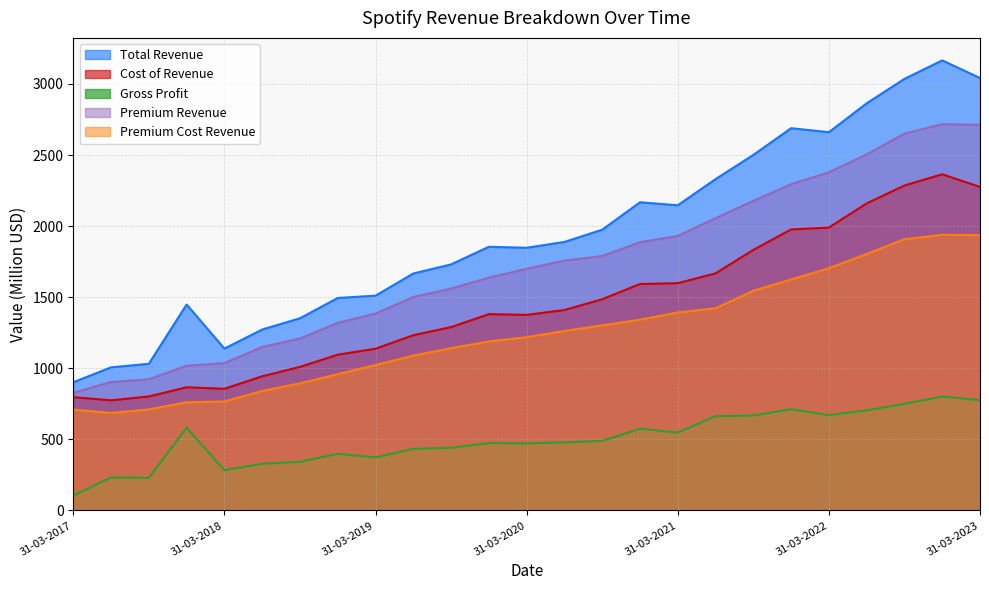

True or false: Premium Revenue and Cost of Revenue cross at least once.

False